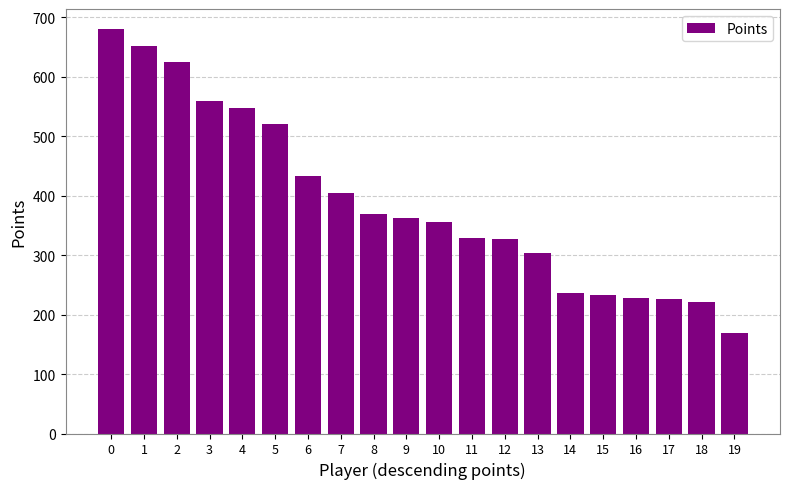

Between 18 and 17, which is larger?

17